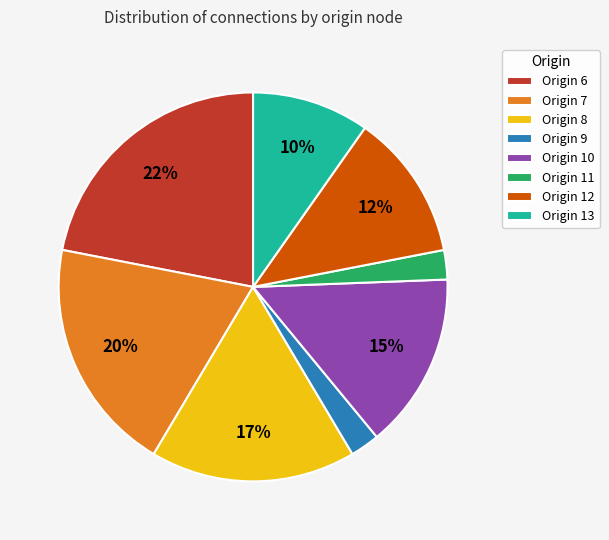

Which has a higher value, Origin 11 or Origin 8?

Origin 8